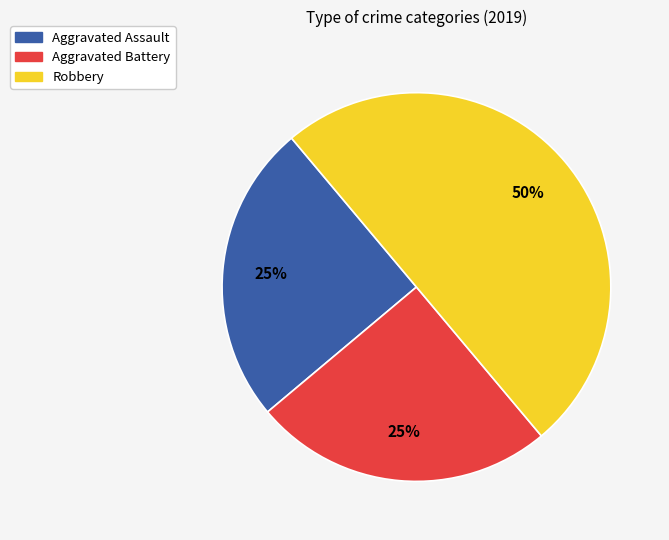

Is it true that Aggravated Battery is 25% of the pie?

True